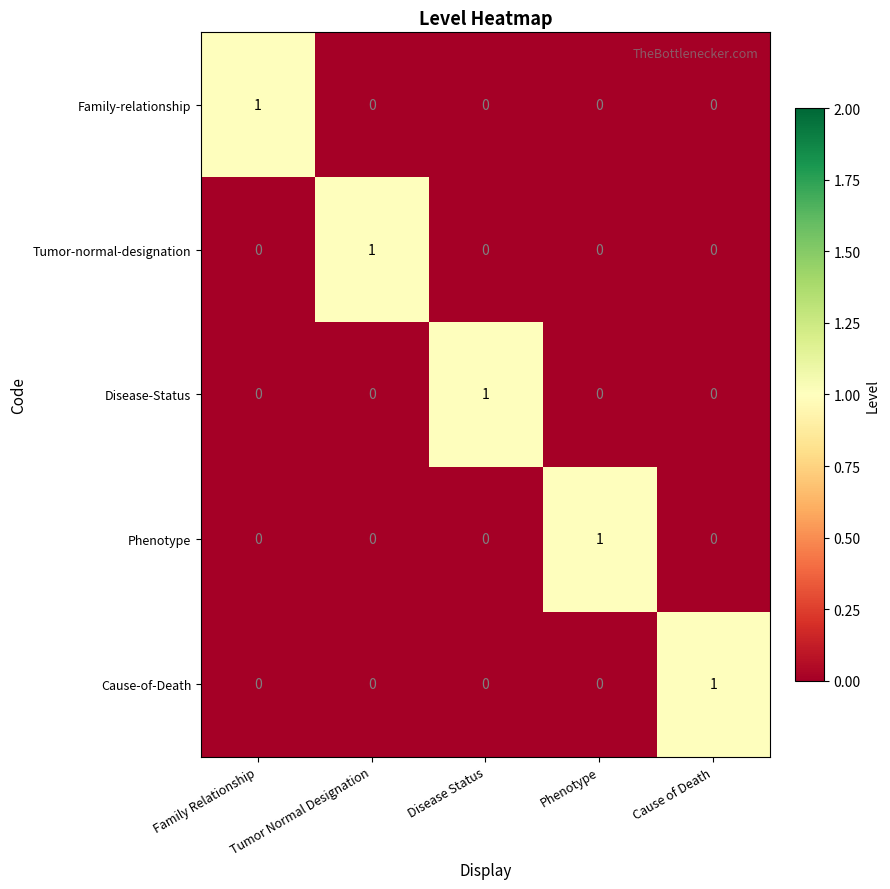

At which label does Cause-of-Death reach its peak?

Cause of Death